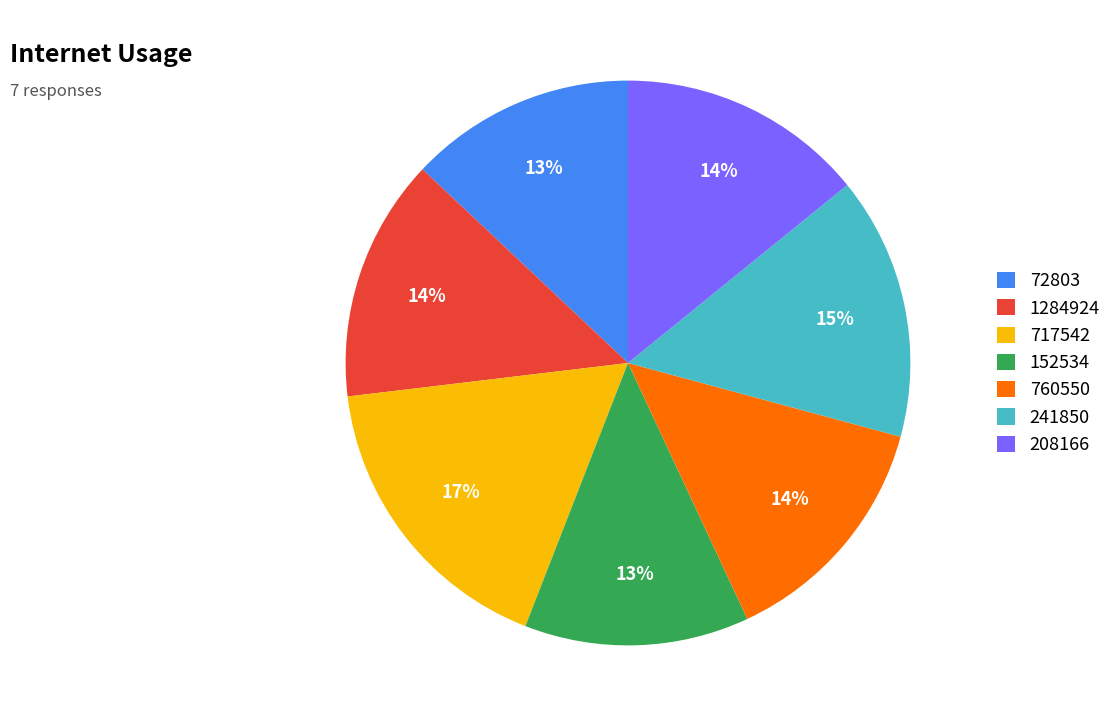

To the nearest percent, what is the average slice percentage?

14%